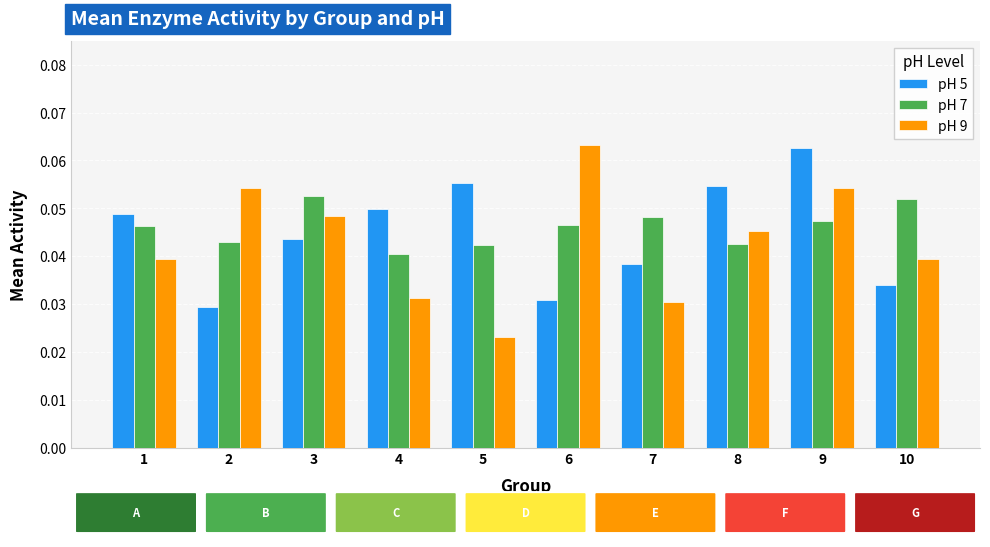

Is it true that pH 5 equals 0.0 at 8?

False